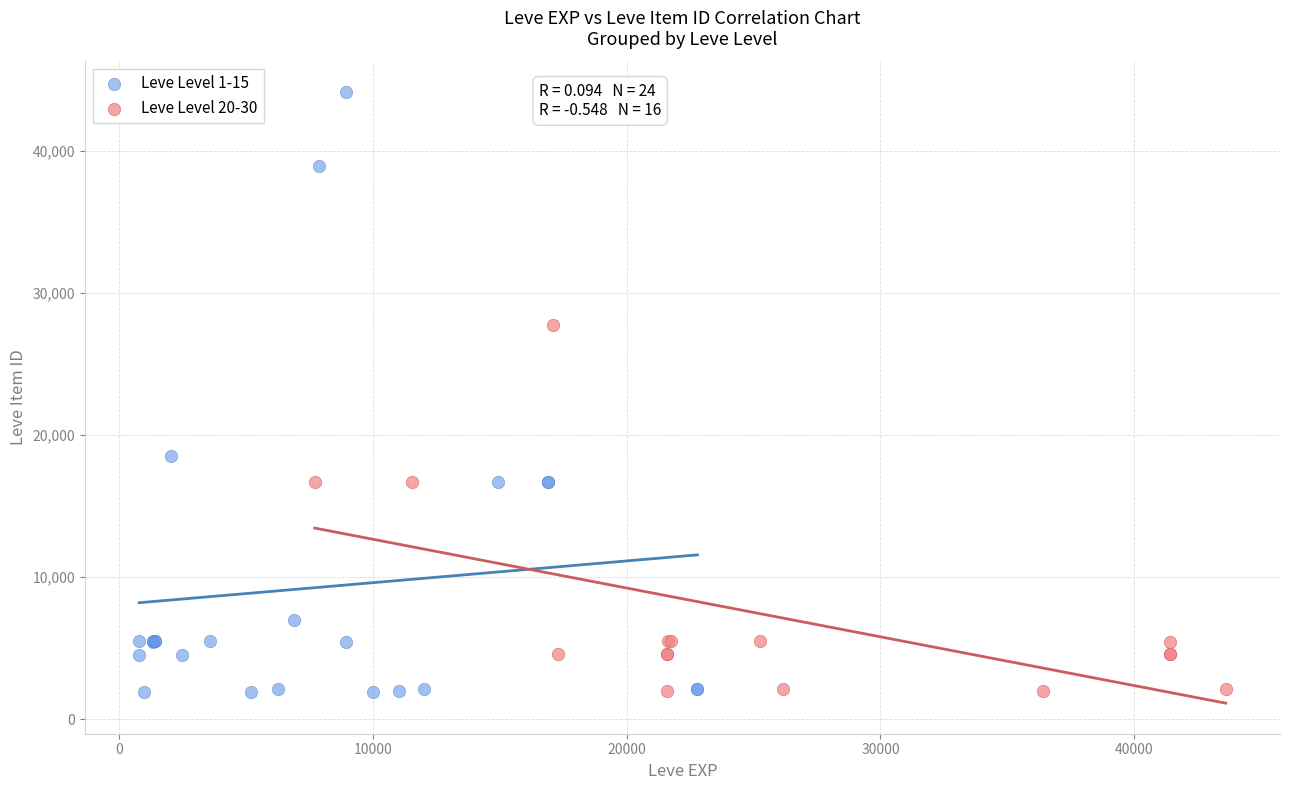

Which series has the widest spread of Y values?

Leve Level 1-15